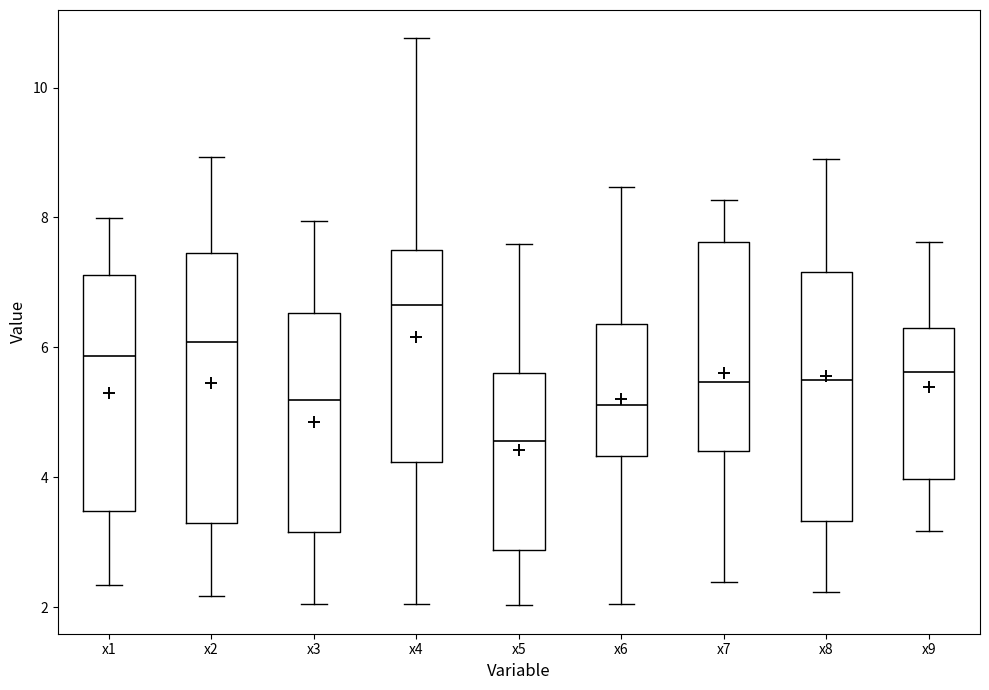

Where does the median line of the box for x1 sit on the y-axis? The values are not printed on the chart, so give them approximately, as read against the axis.

5.8